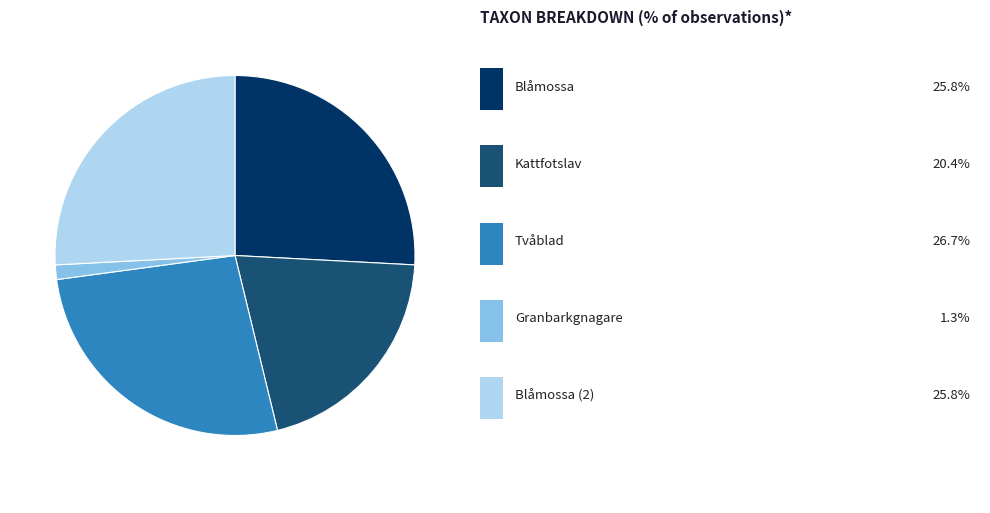

Is there any slice that represents more than half of the pie?

No